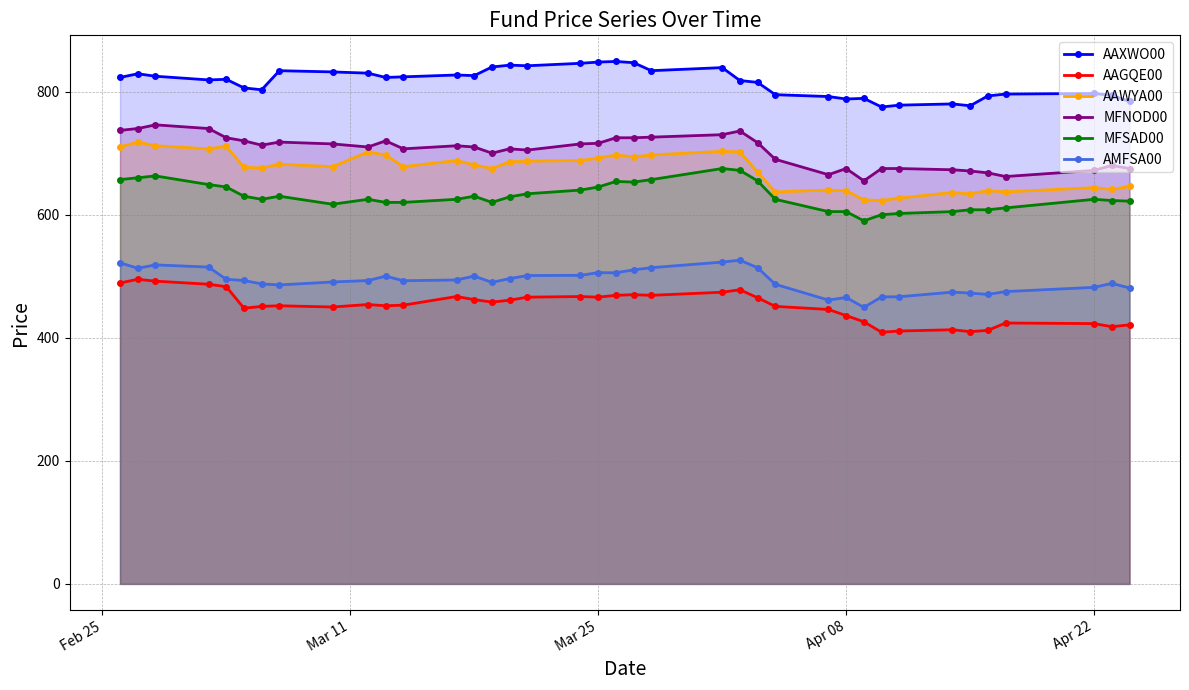

What is the minimum value shown in the chart?

409.0